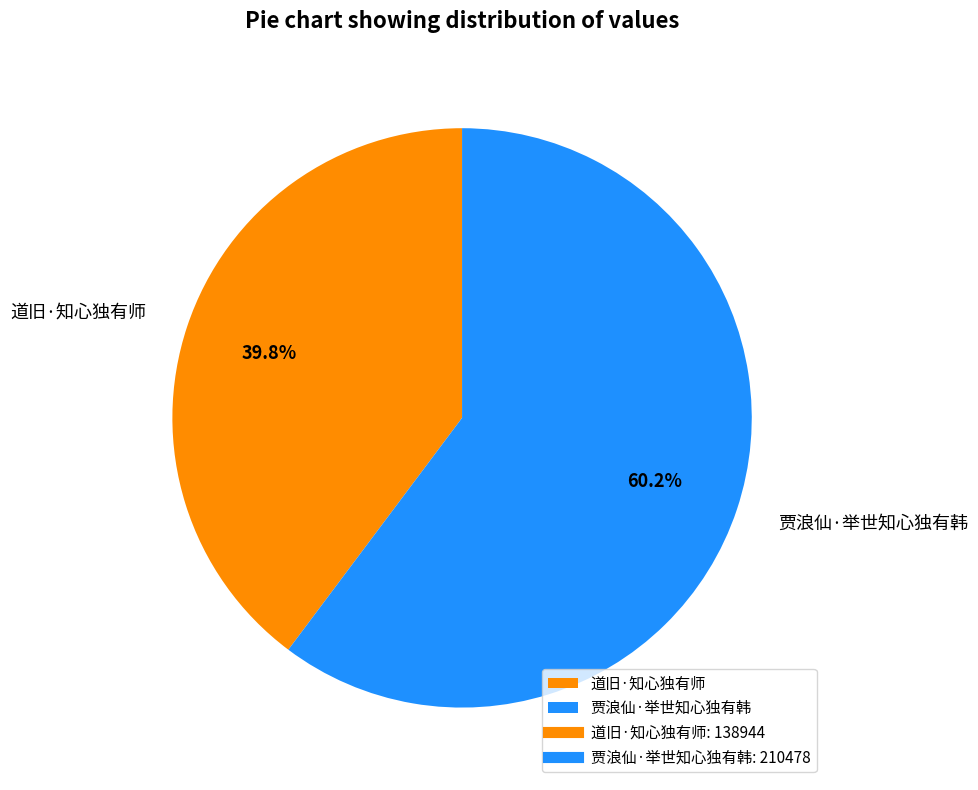

To the nearest percent, what is the average slice percentage?

50%